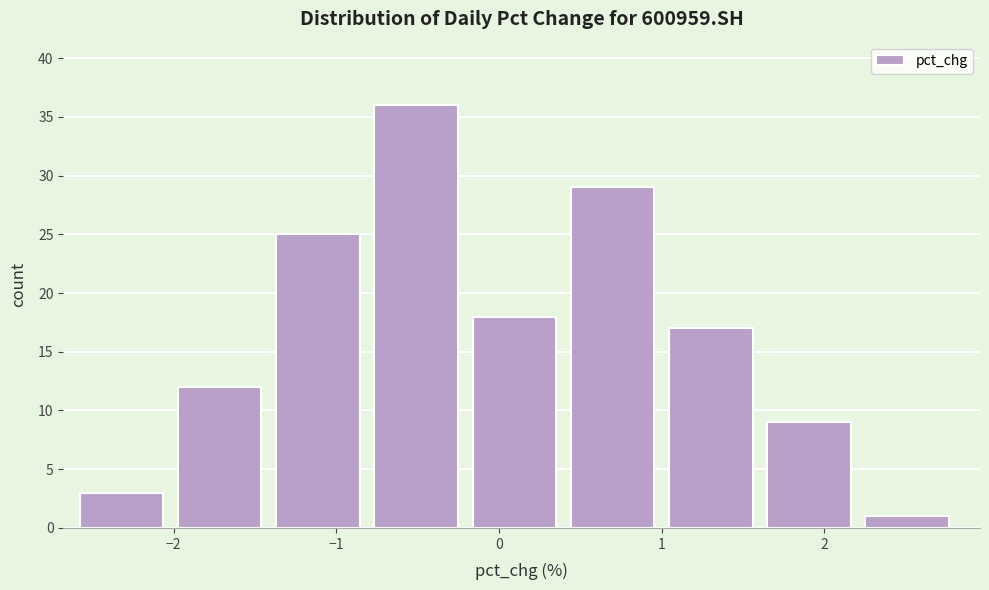

Reading left to right, list every bar in this chart as the range it spans on the x-axis followed by its height. Neither the bar edges nor the heights are printed on the chart, so give them approximately, as read against the axes.

-2.6 to -2.0: 3
-2.0 to -1.4: 12
-1.4 to -0.8: 25
-0.8 to -0.2: 36
-0.2 to 0.4: 18
0.4 to 1.0: 29
1.0 to 1.6: 17
1.6 to 2.3: 9
2.3 to 2.9: 1